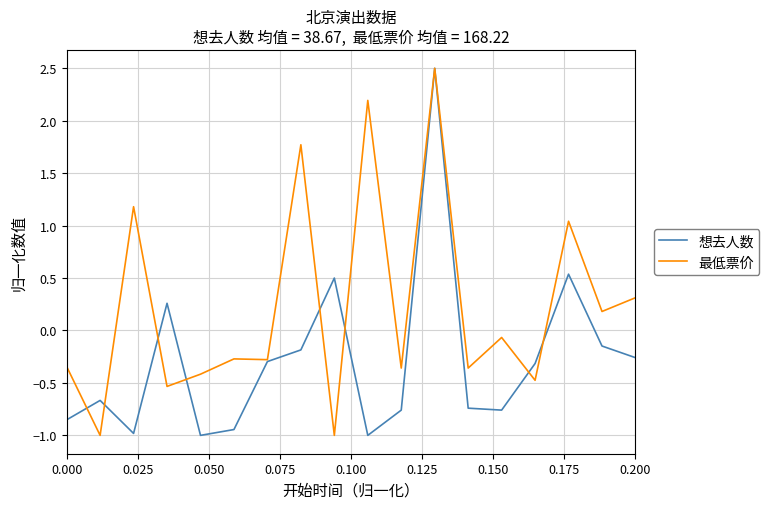

In 最低票价, how many points are higher than both neighbors (excluding endpoints)?

7